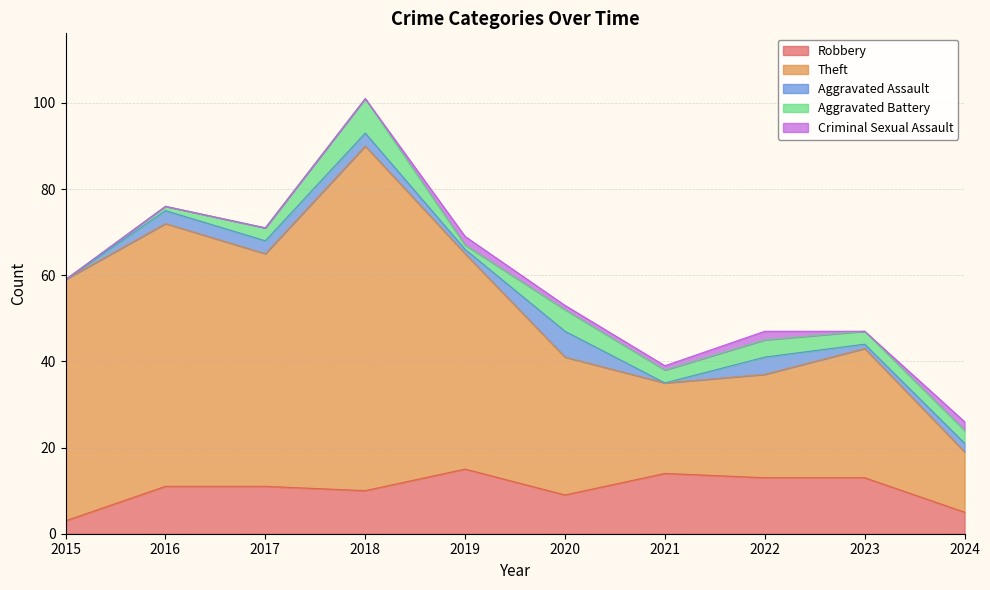

Where is the first local minimum for Aggravated Battery?

2019